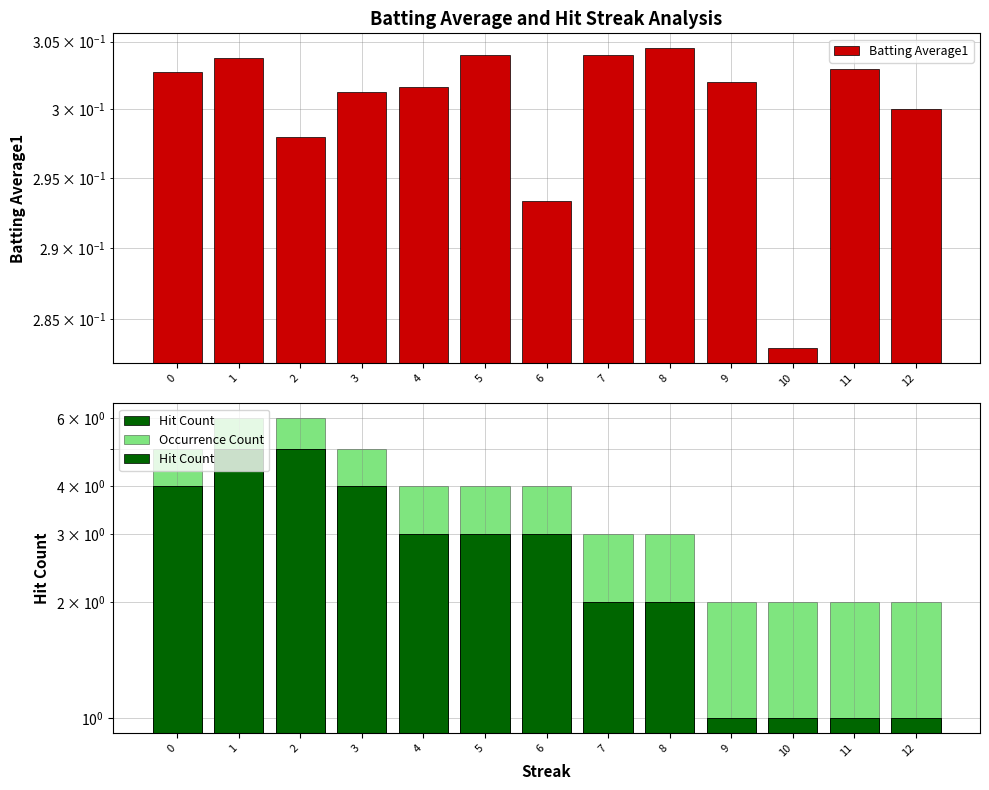

List the series in order of their peak value, highest first.

Occurrence Count, Hit Count, Batting Average1